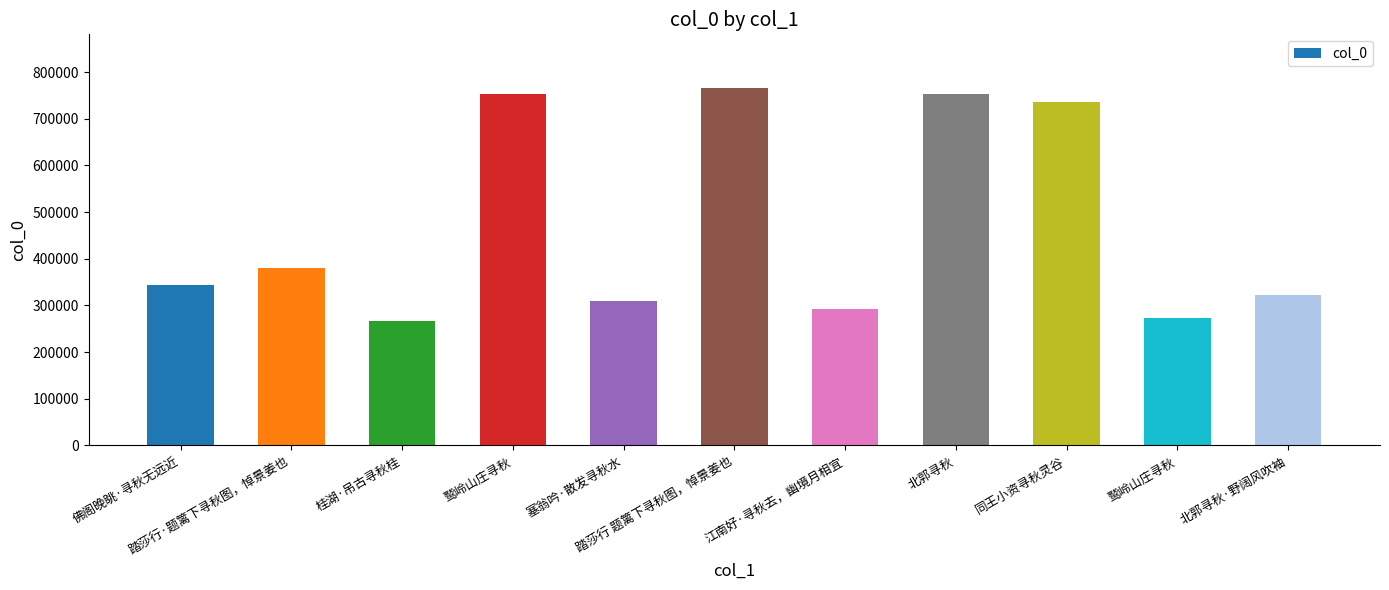

Are the bars horizontal?

No